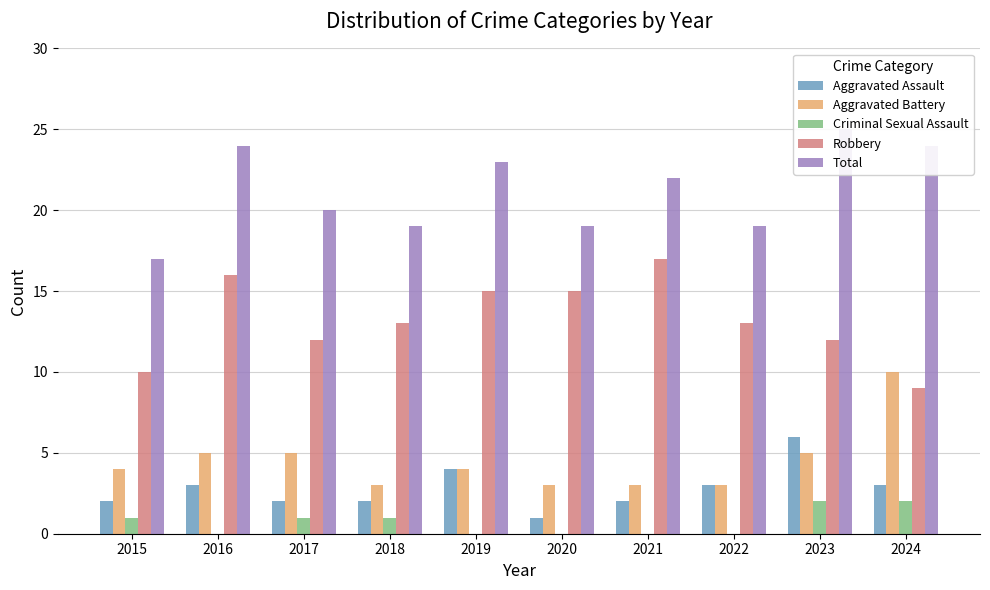

Which series has the largest total across all categories?

Total